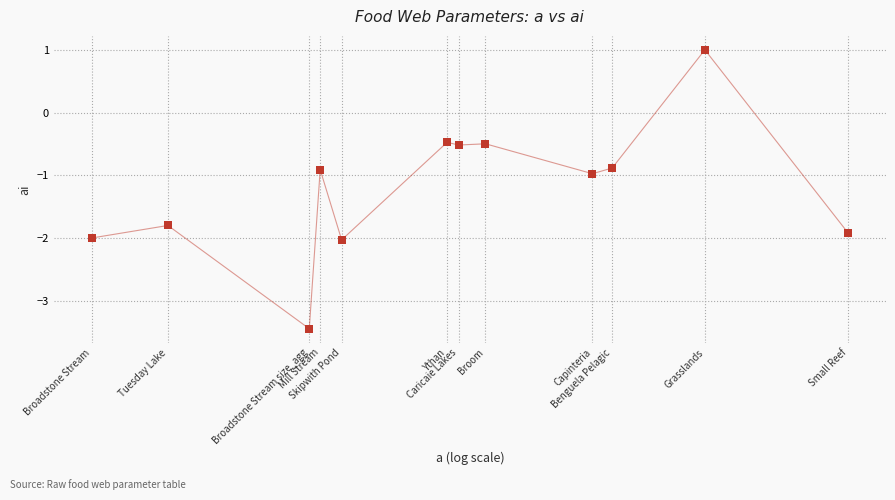

What is the average Y value?

-1.2